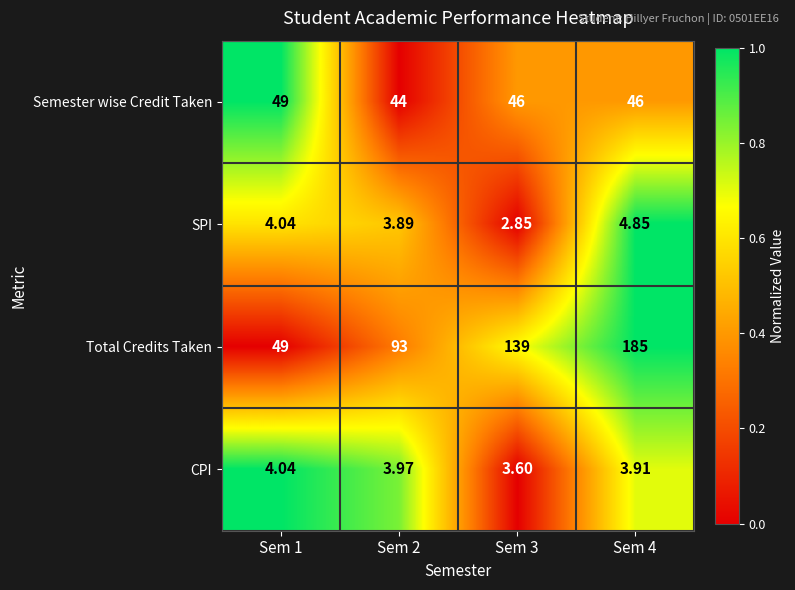

List the series in order of their peak value, highest first.

Total Credits Taken, Semester wise Credit Taken, SPI, CPI